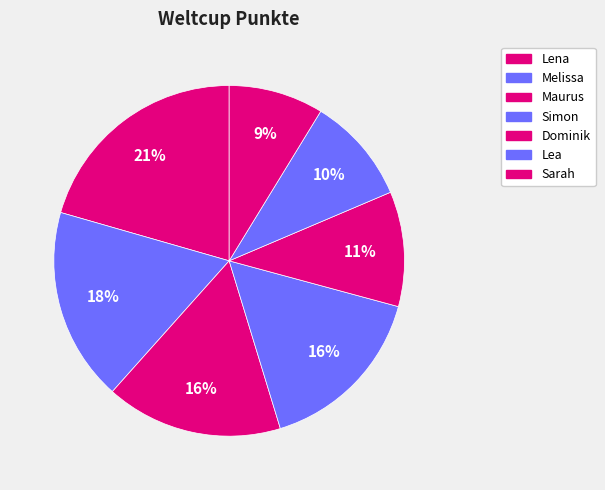

What is the smallest slice in the pie chart?

Sarah